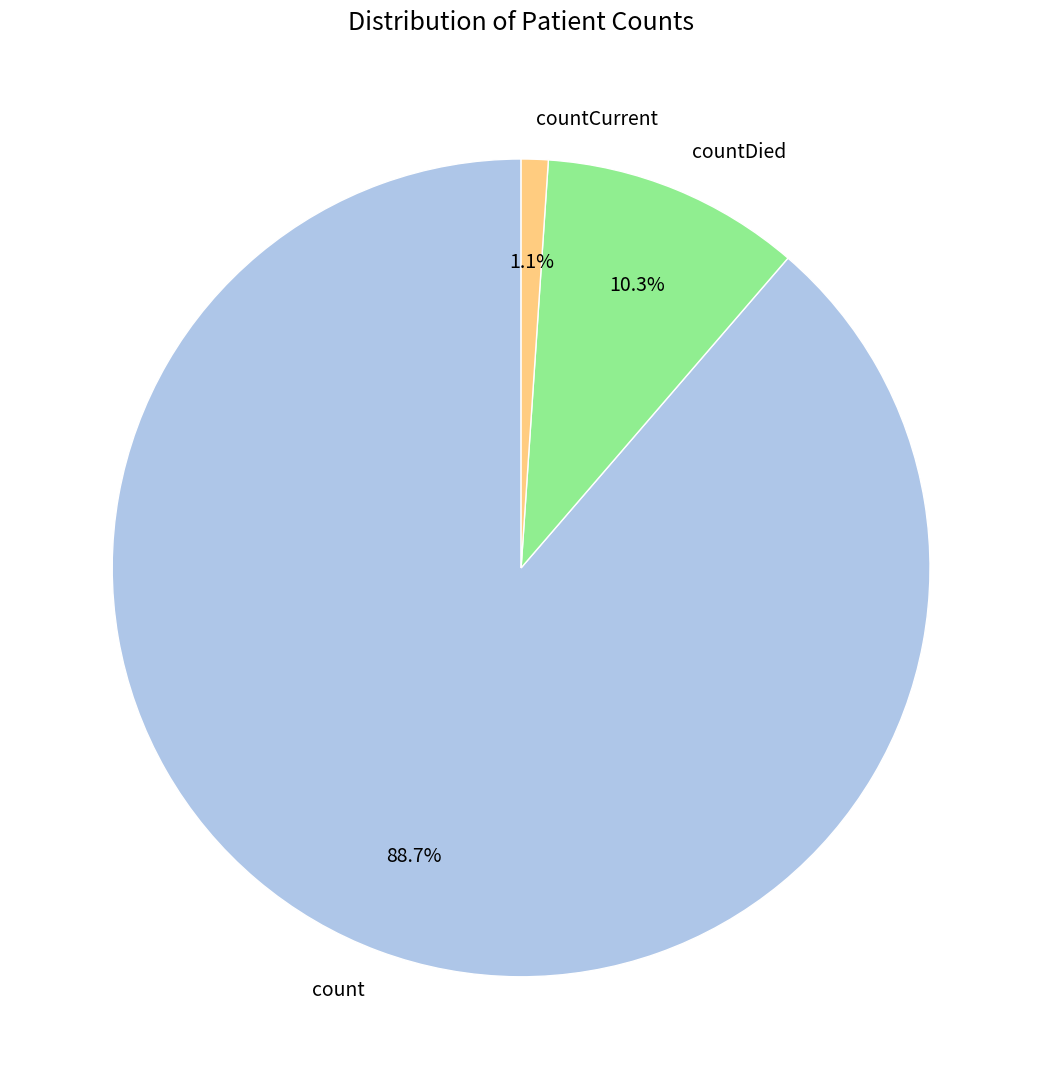

How many slices are in this pie chart?

3